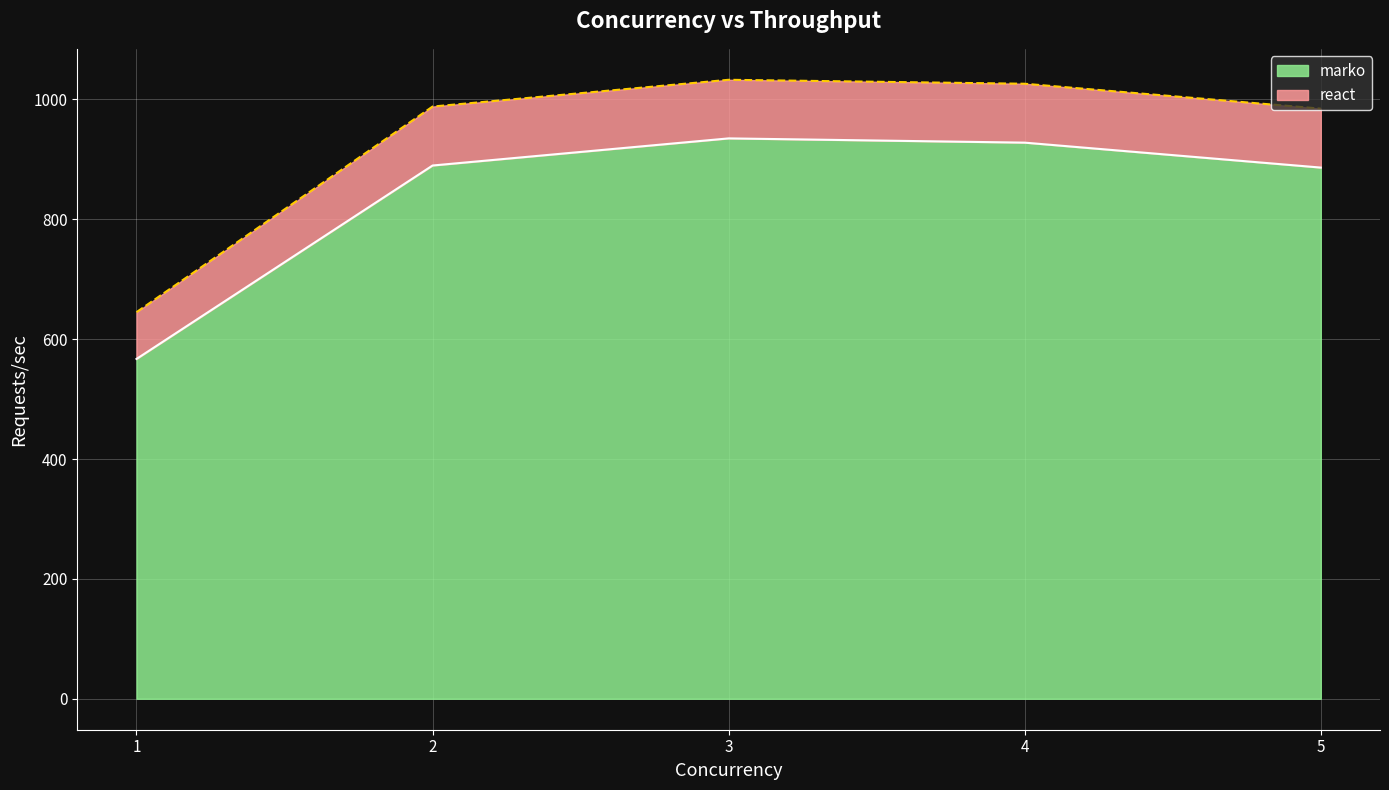

Reading left to right, list all the values displayed in this chart.

marko: 1=567.0	2=889.8	3=935.0	4=928.0	5=886.3
react: 1=645.1	2=988.2	3=1032.8	4=1026.2	5=984.7